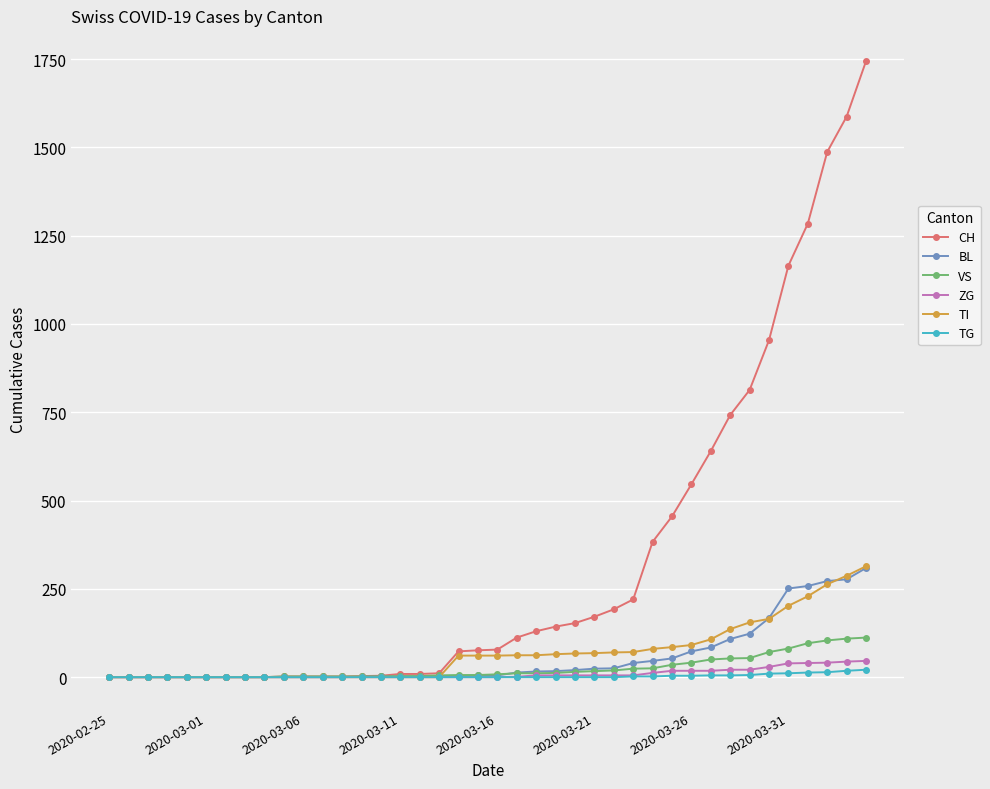

Which series has the largest total across all categories?

CH